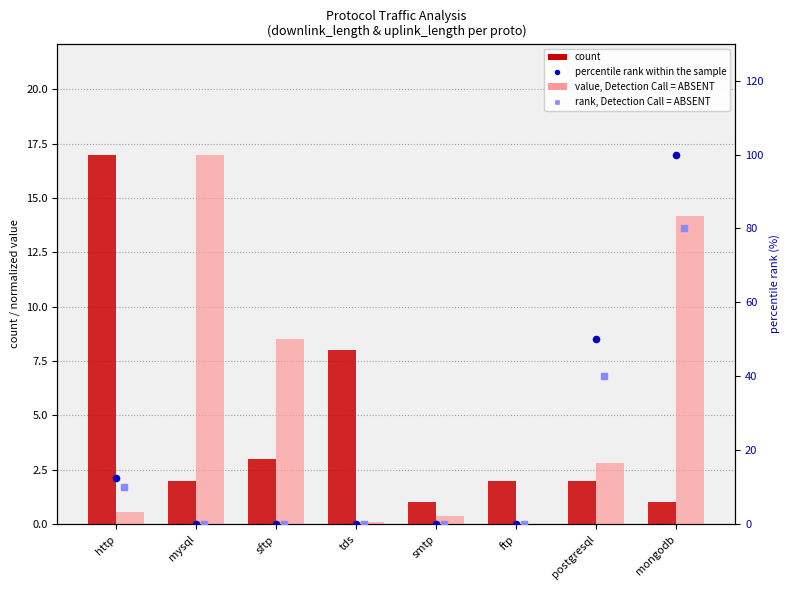

Which series has the largest Y range (max minus min)?

percentile rank within the sample